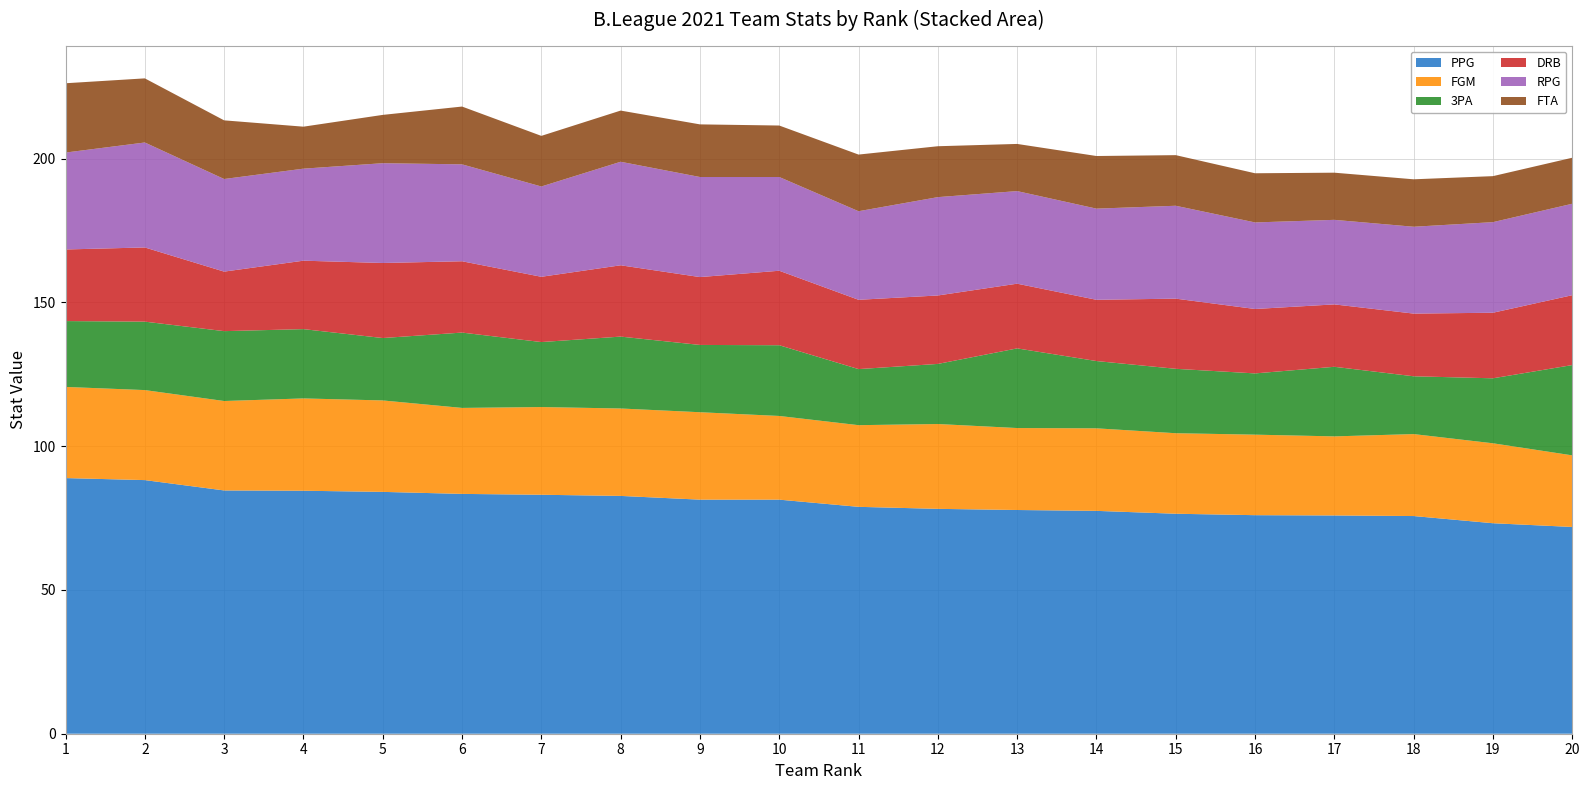

Reading left to right, list all the values displayed in this chart.

PPG: 1=88.9	2=88.2	3=84.6	4=84.5	5=84.1	6=83.4	7=83.1	8=82.7	9=81.4	10=81.4	11=78.9	12=78.2	13=77.8	14=77.5	15=76.5	16=76.0	17=75.9	18=75.7	19=73.2	20=71.9
FGM: 1=31.7	2=31.3	3=31.1	4=32.1	5=31.8	6=29.9	7=30.5	8=30.4	9=30.4	10=29.1	11=28.4	12=29.5	13=28.5	14=28.7	15=28.0	16=28.0	17=27.5	18=28.5	19=27.8	20=24.9
3PA: 1=22.9	2=23.8	3=24.3	4=24.1	5=21.7	6=26.2	7=22.6	8=25.0	9=23.4	10=24.6	11=19.5	12=20.9	13=27.7	14=23.4	15=22.4	16=21.3	17=24.2	18=20.1	19=22.6	20=31.4
DRB: 1=24.9	2=25.8	3=20.7	4=23.8	5=26.1	6=24.8	7=22.7	8=24.8	9=23.6	10=25.9	11=24.1	12=23.8	13=22.5	14=21.3	15=24.4	16=22.4	17=21.7	18=21.8	19=22.8	20=24.3
RPG: 1=33.7	2=36.5	3=32.2	4=32.0	5=34.7	6=33.7	7=31.4	8=36.0	9=34.8	10=32.6	11=30.8	12=34.2	13=32.2	14=31.7	15=32.3	16=30.1	17=29.4	18=30.2	19=31.5	20=31.8
FTA: 1=24.1	2=22.3	3=20.4	4=14.6	5=16.8	6=20.1	7=17.6	8=17.8	9=18.3	10=17.9	11=19.7	12=17.7	13=16.4	14=18.3	15=17.6	16=17.1	17=16.4	18=16.5	19=16.0	20=16.0